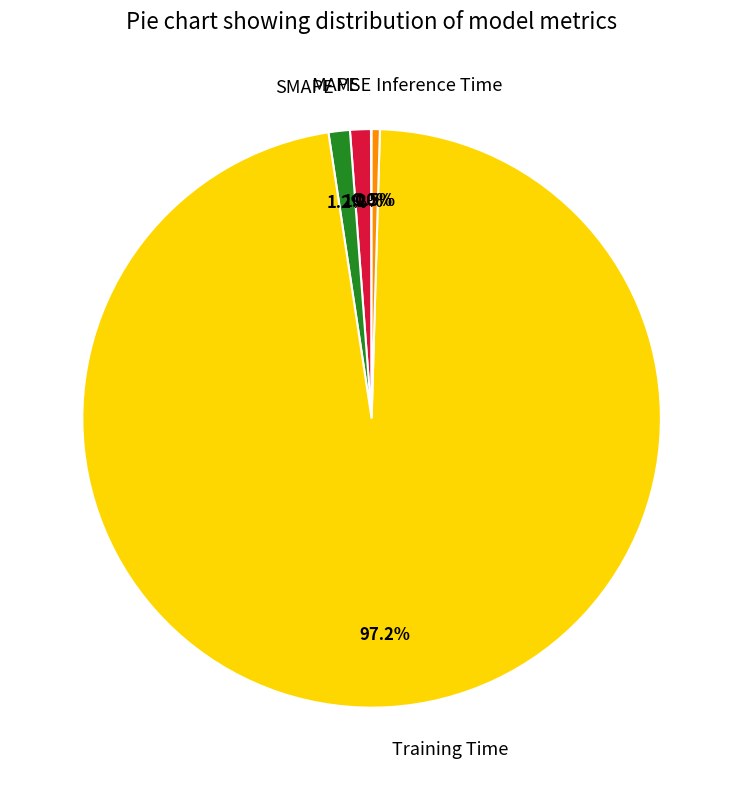

Is there a majority slice in this chart?

Yes